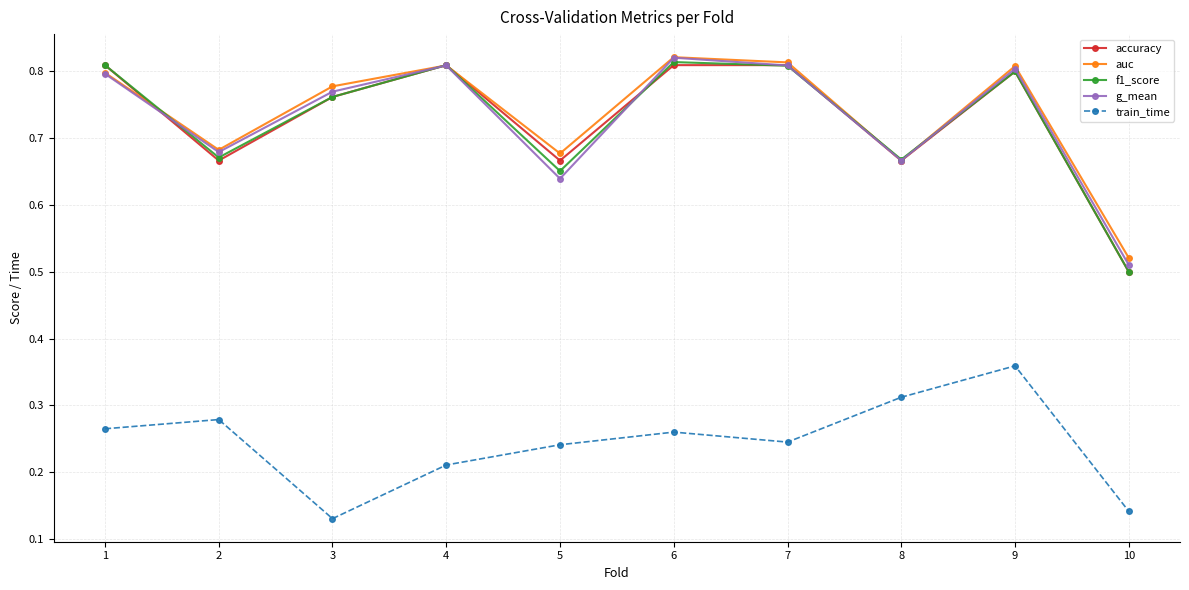

How many distinct data groups are displayed?

5